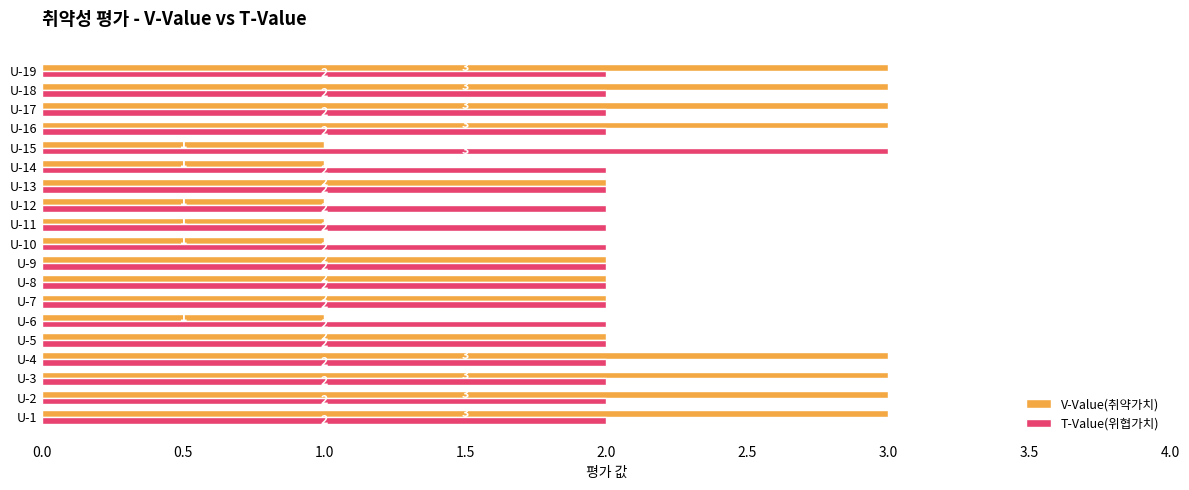

What is the sum of all T-Value(위협가치) values?

39